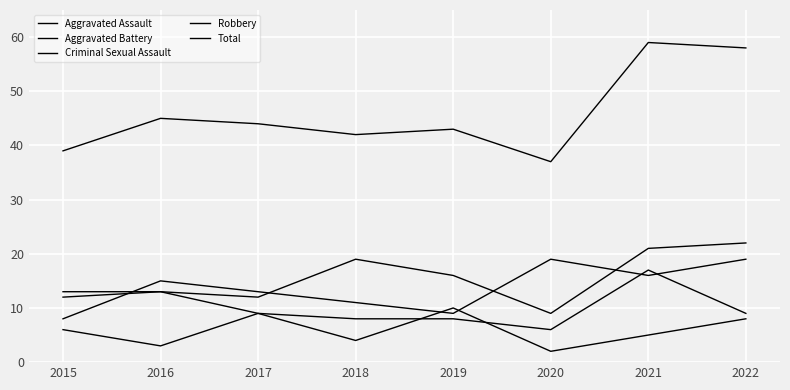

What is the maximum value shown in the chart?

59